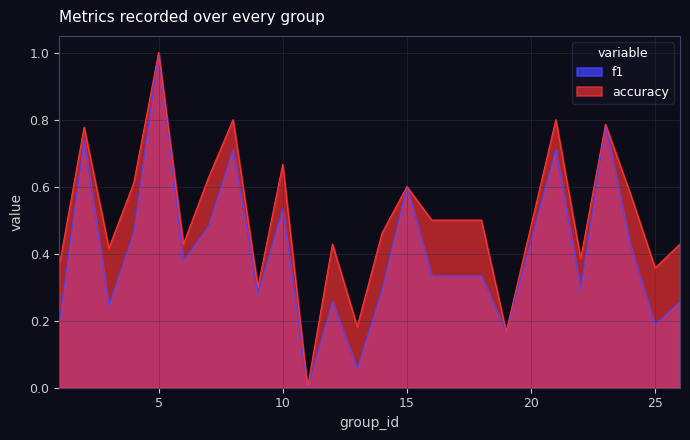

Which category has the lowest value across all series?

11